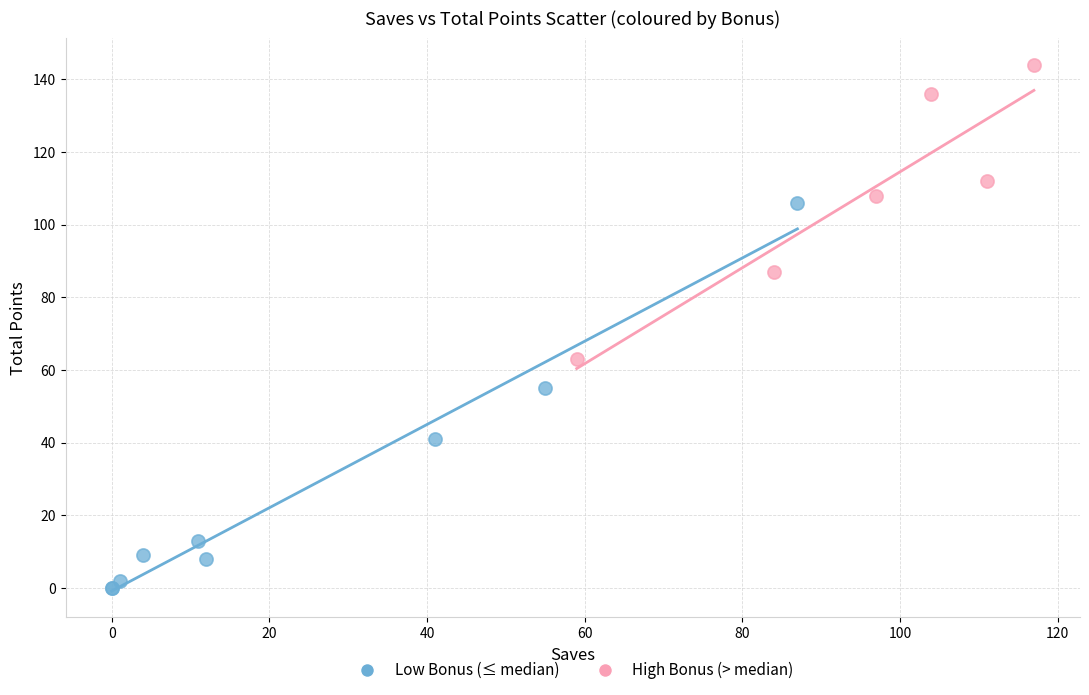

Which series has the widest spread of Y values?

Low Bonus (≤ median)